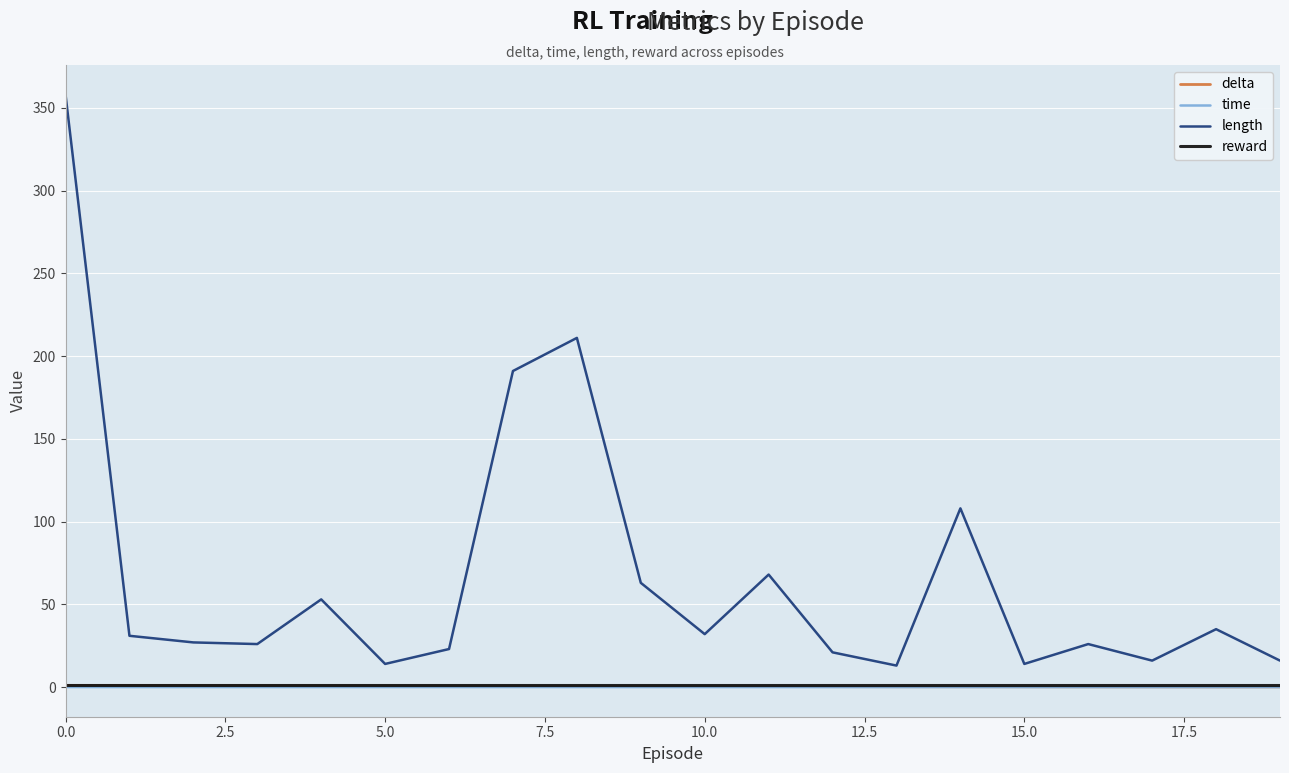

What are all the series names shown in the legend?

delta, time, length, reward